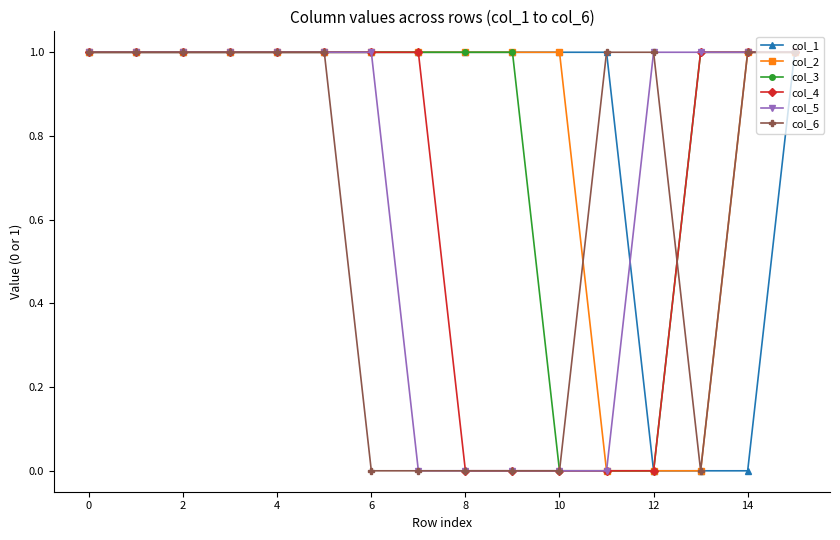

What is the value of the col_6 point at the 15th from the left?

1